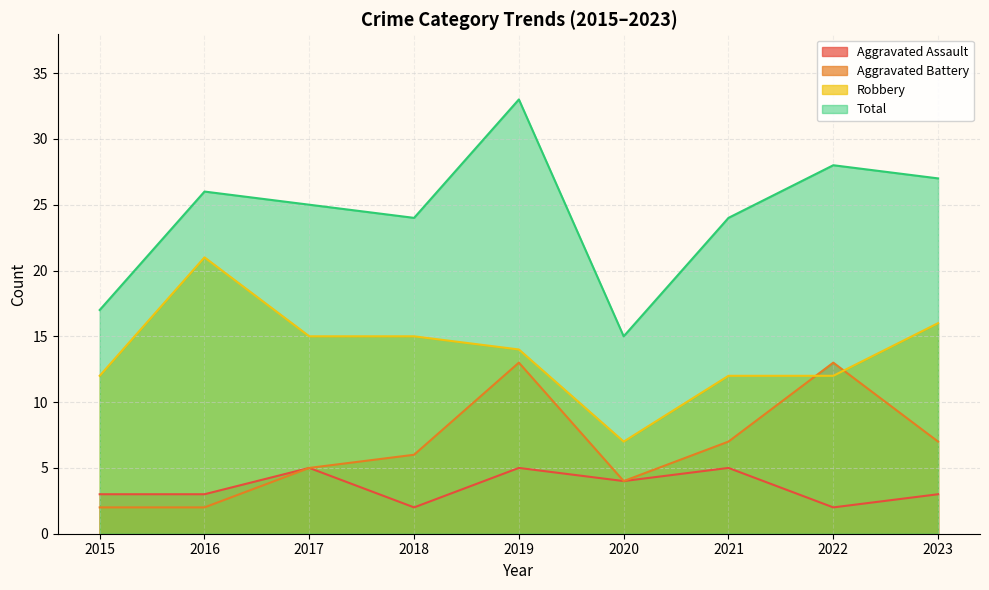

True or false: Aggravated Assault has more than 2 interior local peaks.

True